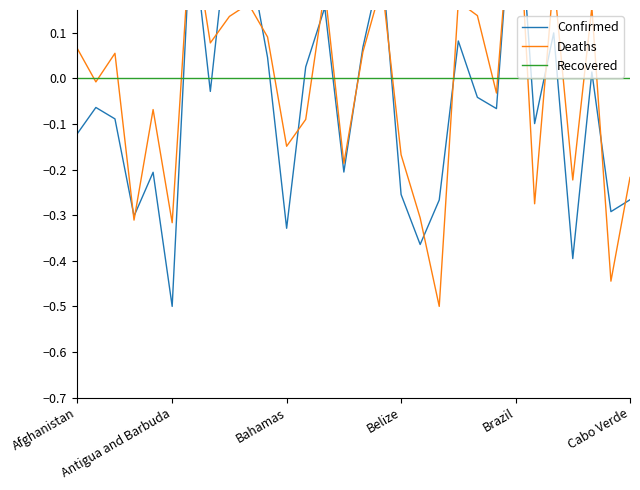

At which label is Confirmed closest to 0?

27